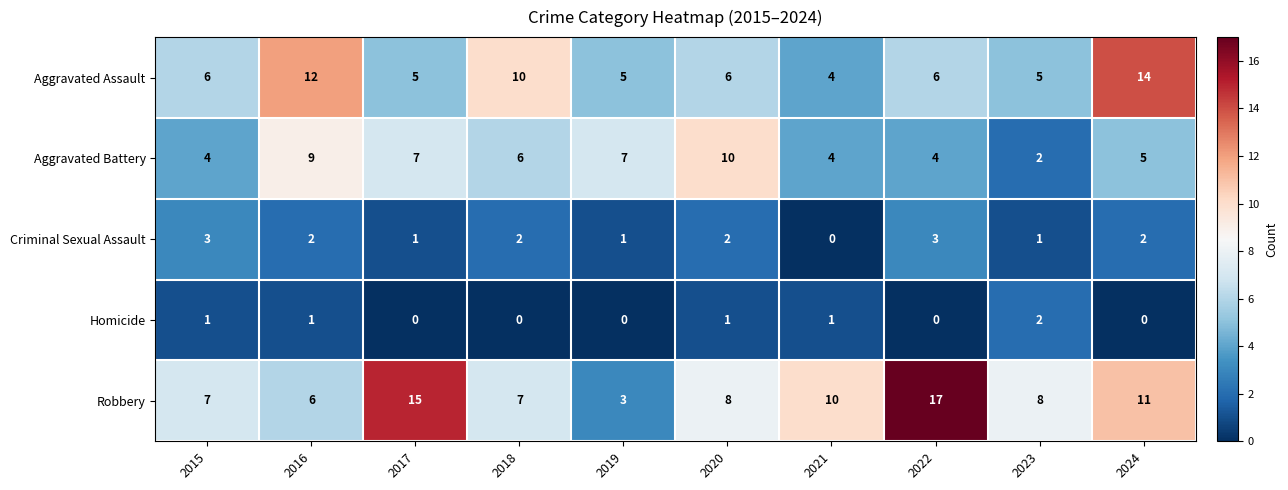

What is the difference between the maximum and second lowest values in the Aggravated Battery series?

6